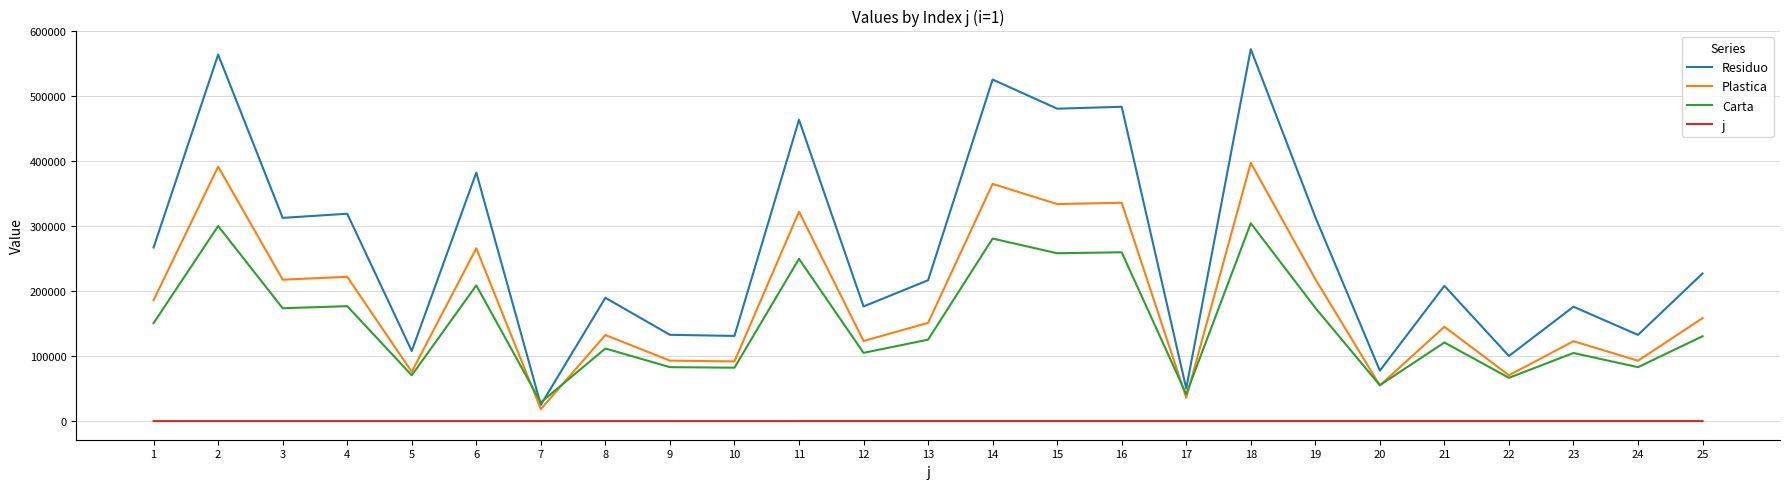

Which series has the largest range (max minus min)?

Residuo